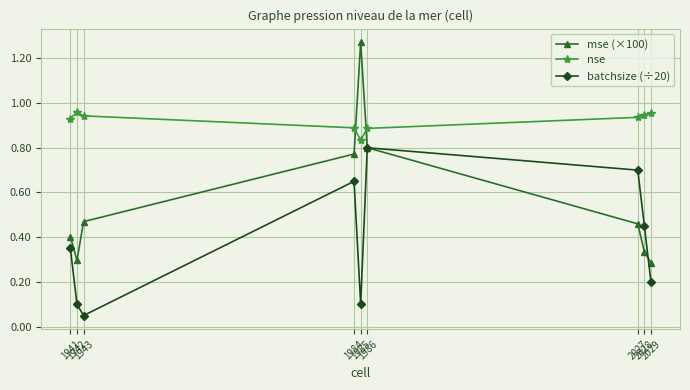

How many interior local valleys does the mse (×100) series have?

1